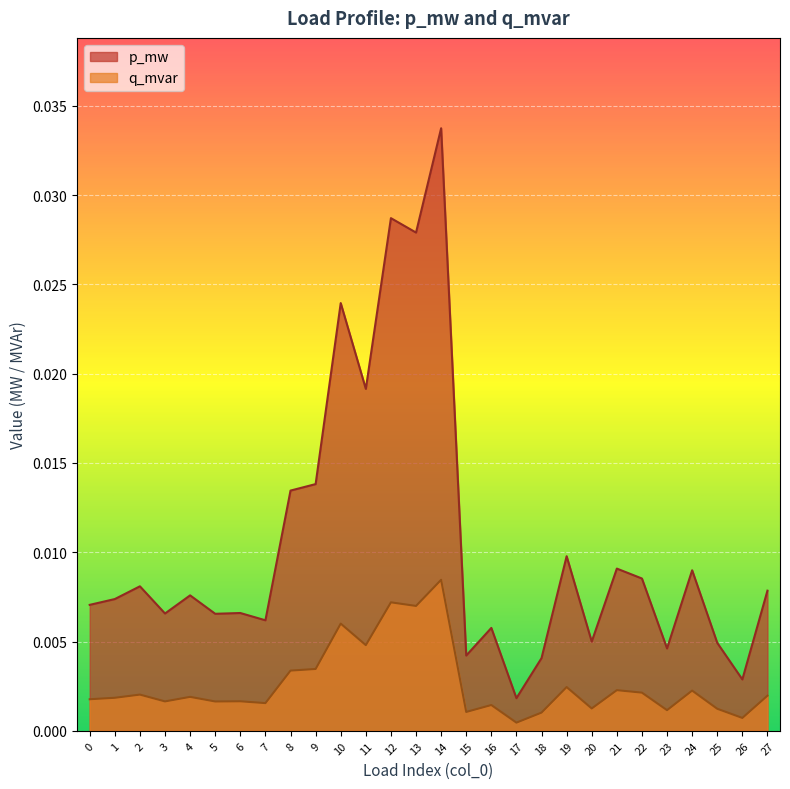

True or false: p_mw has a value of 0.0 at 0.

True